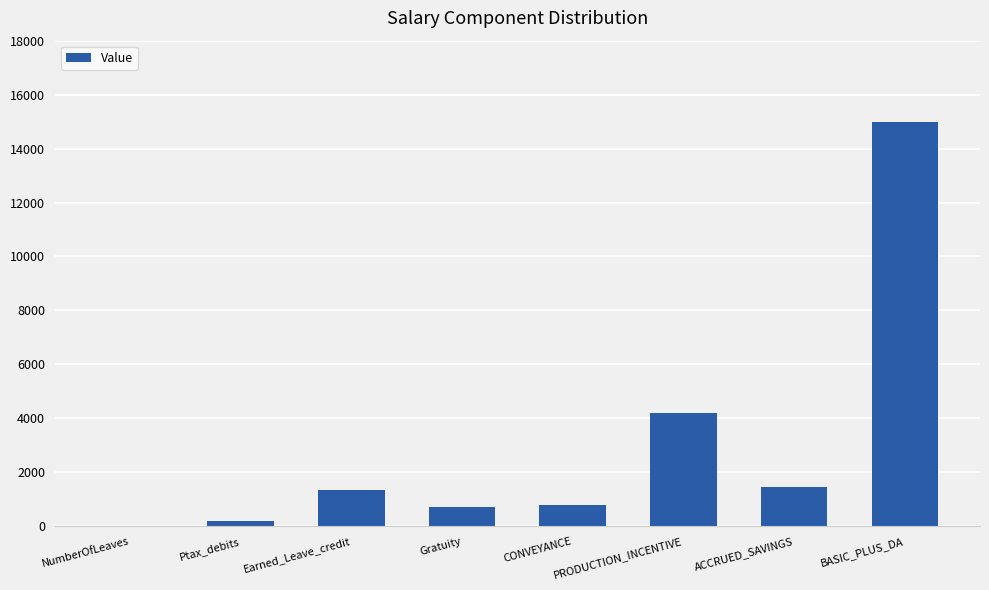

Reading left to right, extract all data points from this chart.

NumberOfLeaves=25	Ptax_debits=200	Earned_Leave_credit=1329	Gratuity=724	CONVEYANCE=800	PRODUCTION_INCENTIVE=4200	ACCRUED_SAVINGS=1448	BASIC_PLUS_DA=15000